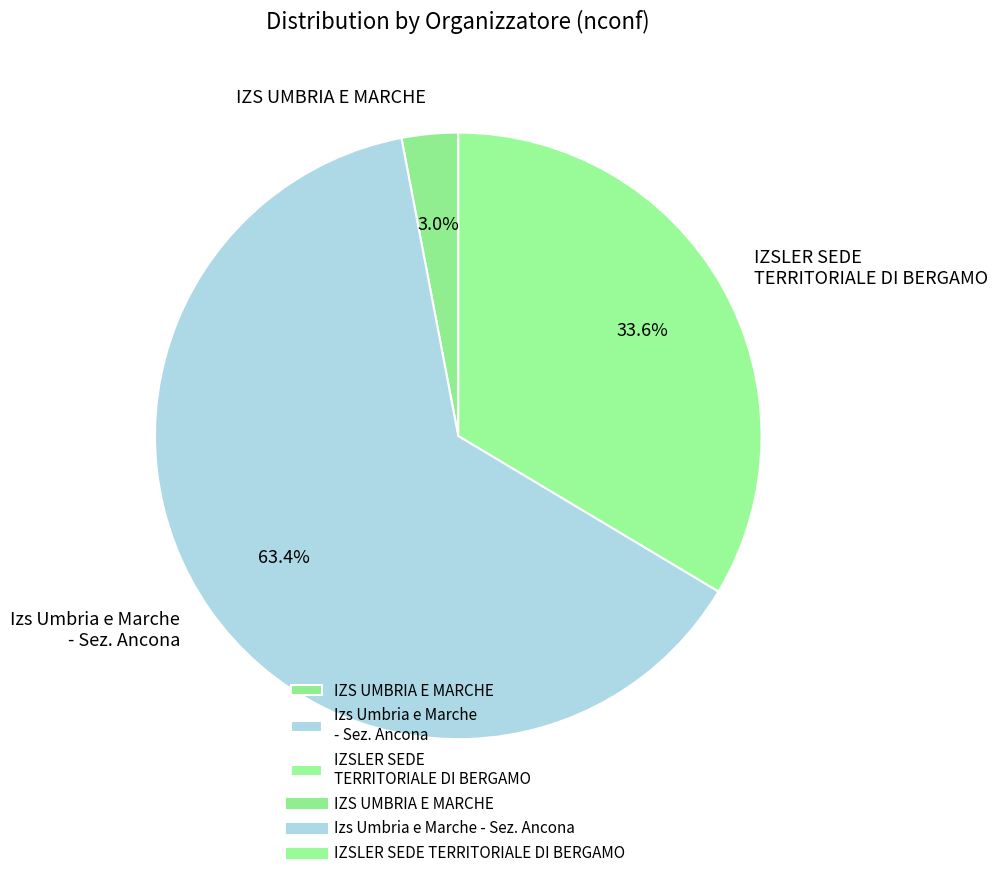

What percentage is the IZS UMBRIA E MARCHE slice, to the nearest percent?

3%